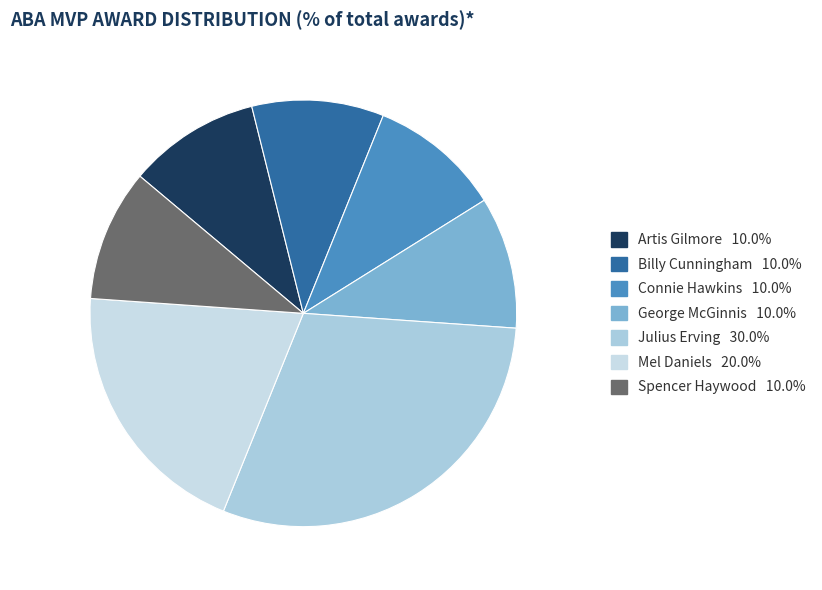

Count the number of slices in the pie.

7